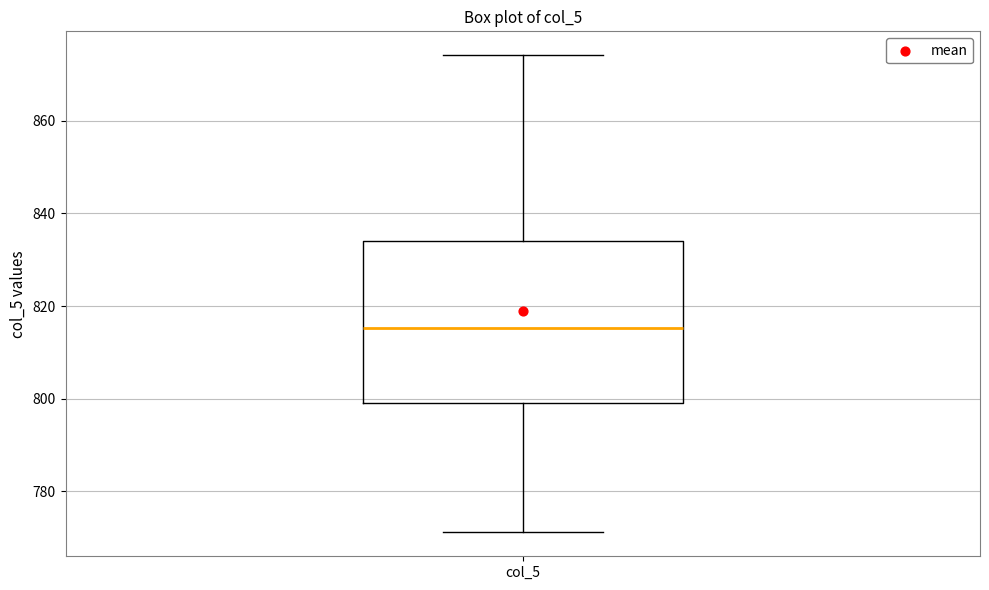

Where does the lower whisker of the box for col_5 end on the y-axis? The values are not printed on the chart, so give them approximately, as read against the axis.

772